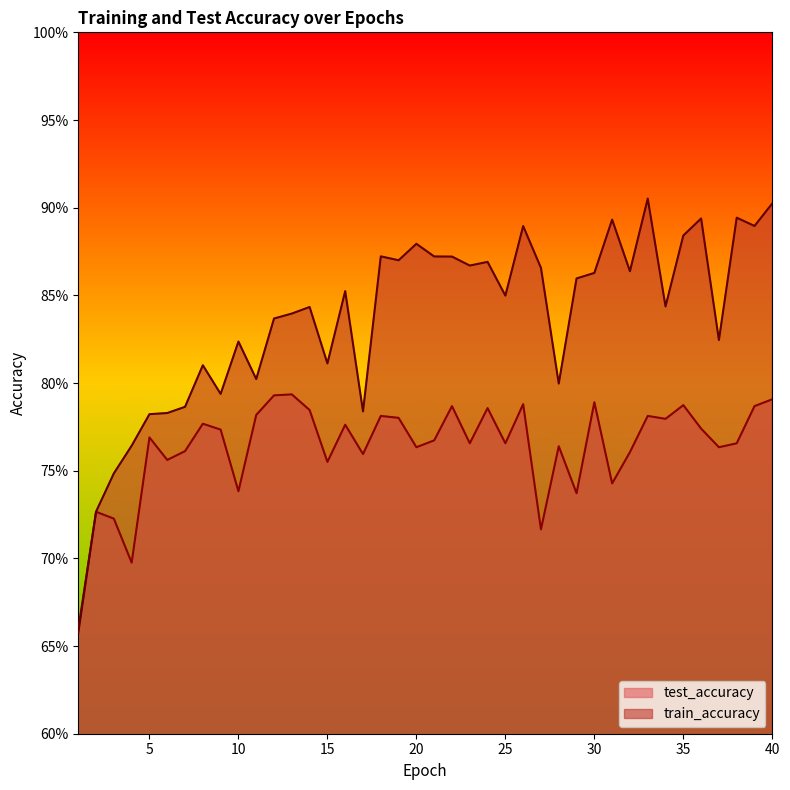

Rank the categories by train_accuracy value from lowest to highest.

1, 2, 3, 4, 5, 6, 17, 7, 9, 28, 11, 8, 15, 10, 37, 12, 13, 14, 34, 25, 16, 29, 30, 32, 27, 23, 24, 19, 22, 21, 18, 20, 35, 26, 39, 31, 36, 38, 40, 33